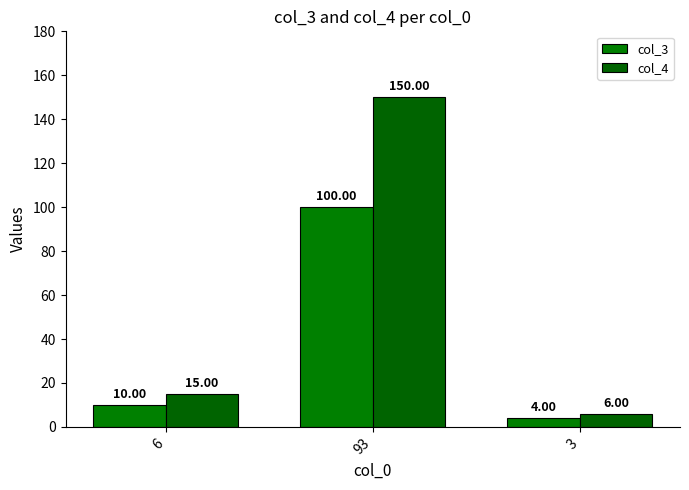

Which series changed the most between 93 and 3?

col_4